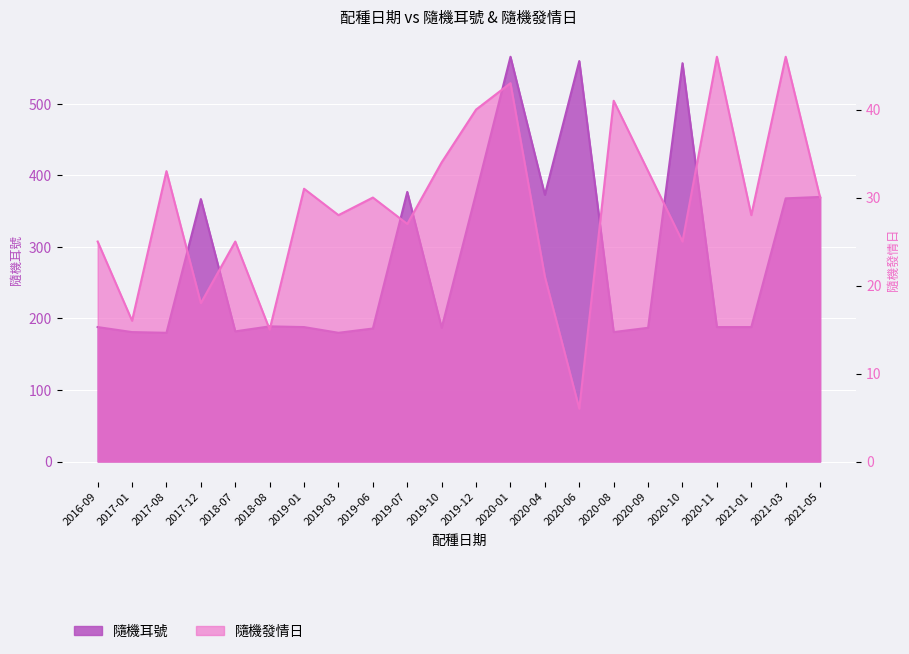

Reading left to right, what are all the values shown in this chart?

隨機耳號: 2016-09=188	2017-01=181	2017-08=180	2017-12=367	2018-07=182	2018-08=189	2019-01=188	2019-03=180	2019-06=186	2019-07=377	2019-10=187	2019-12=375	2020-01=566	2020-04=373	2020-06=560	2020-08=181	2020-09=187	2020-10=557	2020-11=188	2021-01=188	2021-03=368	2021-05=370
隨機發情日: 2016-09=25	2017-01=16	2017-08=33	2017-12=18	2018-07=25	2018-08=15	2019-01=31	2019-03=28	2019-06=30	2019-07=27	2019-10=34	2019-12=40	2020-01=43	2020-04=21	2020-06=6	2020-08=41	2020-09=33	2020-10=25	2020-11=46	2021-01=28	2021-03=46	2021-05=30